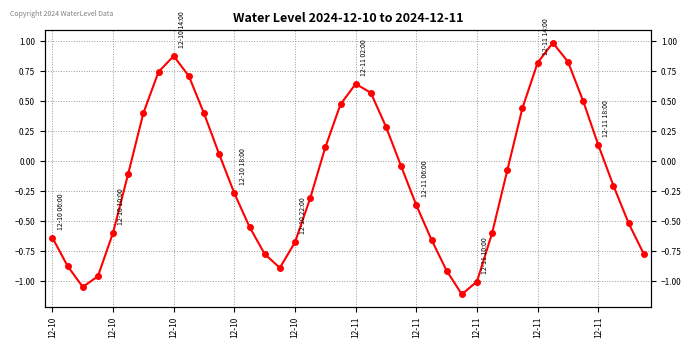

The chart shows a value of -0.1 at 12-11. True or false?

False